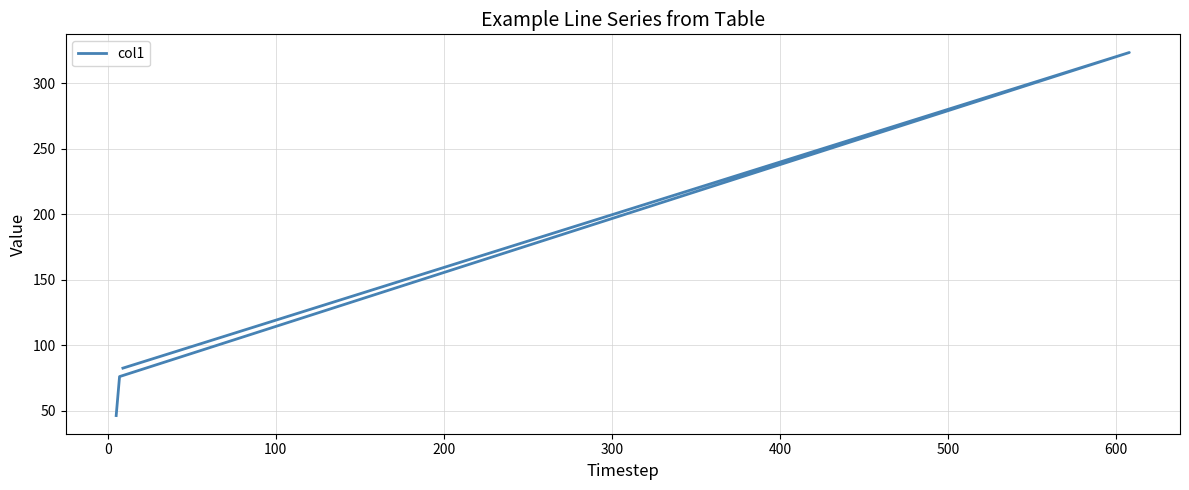

How many values are below 82?

2